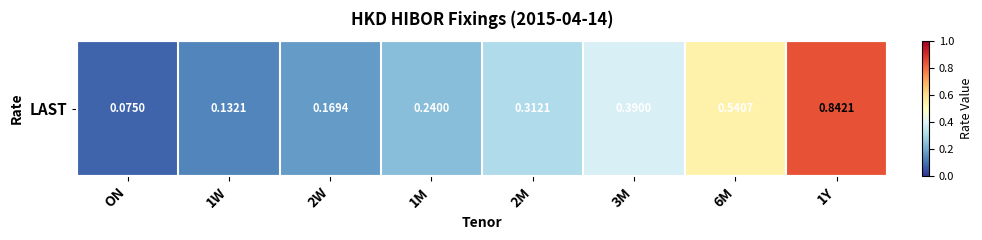

What is the difference between the maximum and minimum values?

0.8